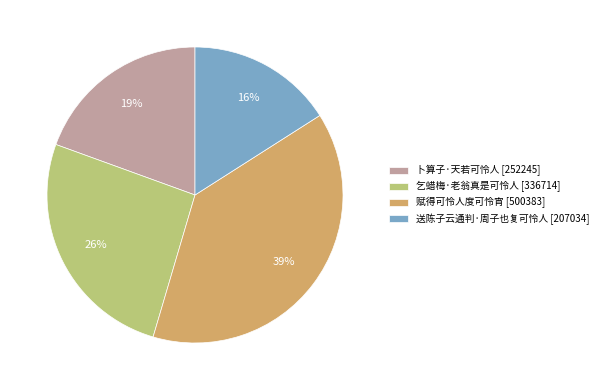

To the nearest percent, what is the combined percentage of 卜算子·天若可怜人 and 赋得可怜人度可怜宵?

58%